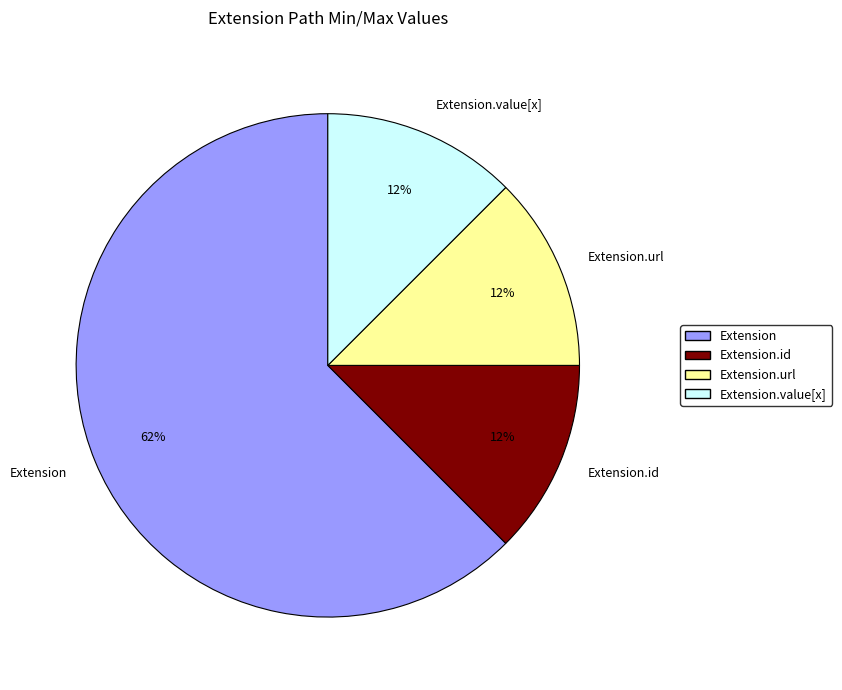

Count the number of slices in the pie.

4